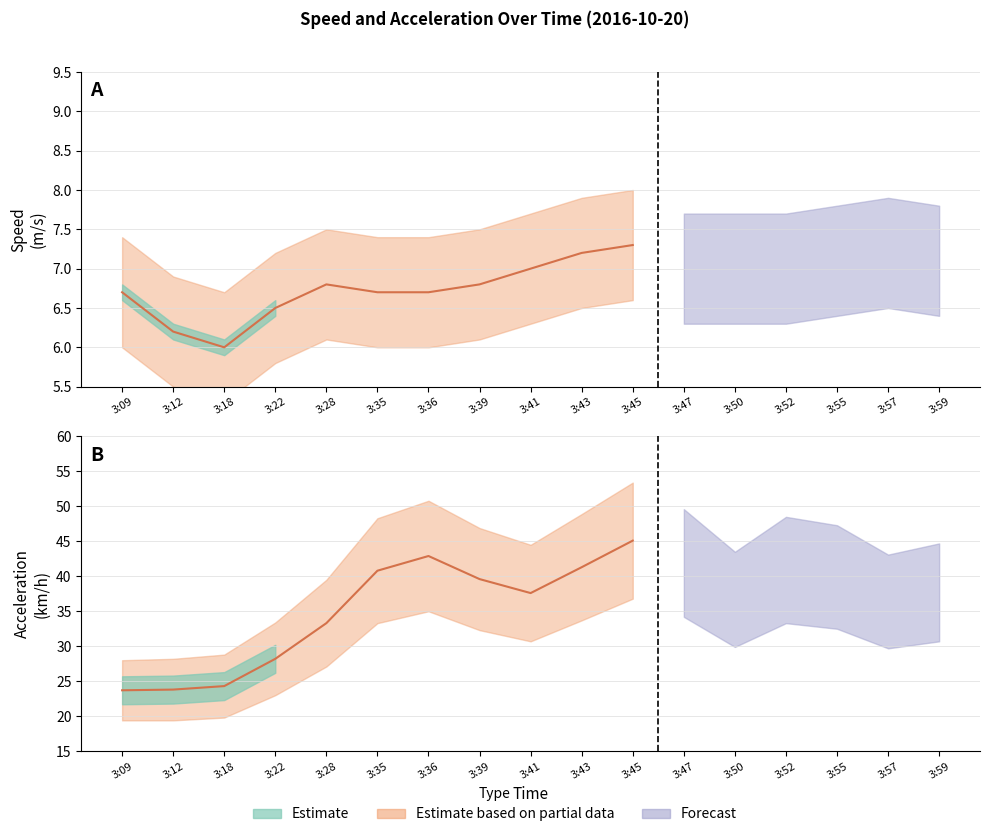

Does the chart have visible grid lines?

Yes